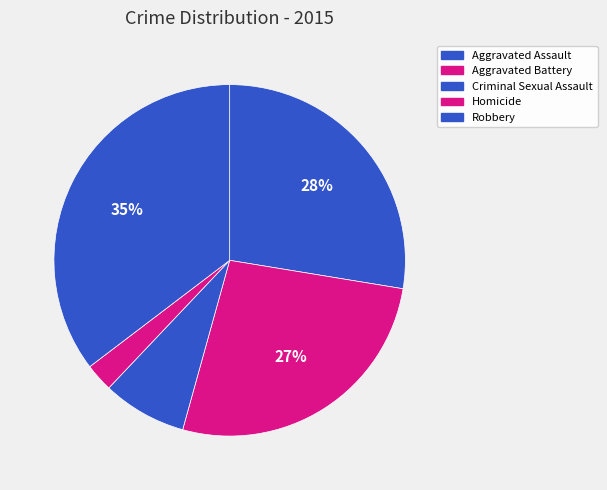

The Aggravated Battery slice represents 18% of the pie. True or false?

False